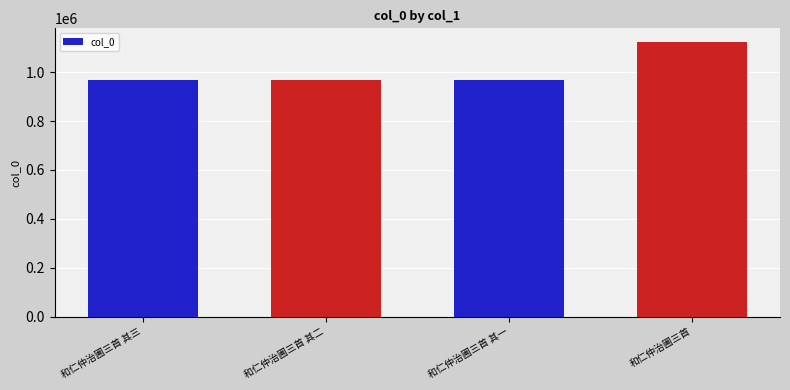

Which category has the highest value across all series?

和仁仲治圃三首